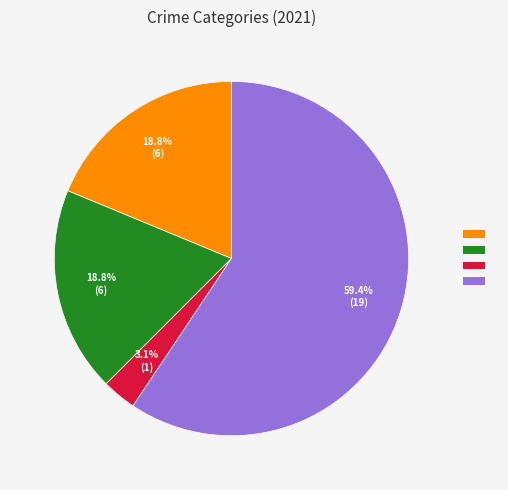

How many segments does this pie chart have?

4